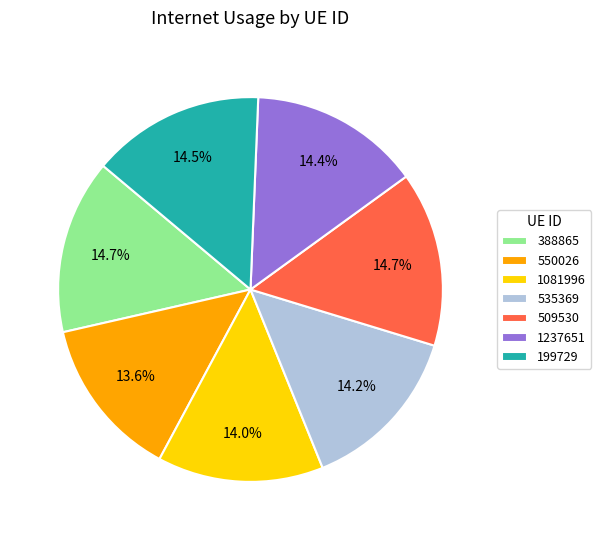

Is there a majority slice in this chart?

No